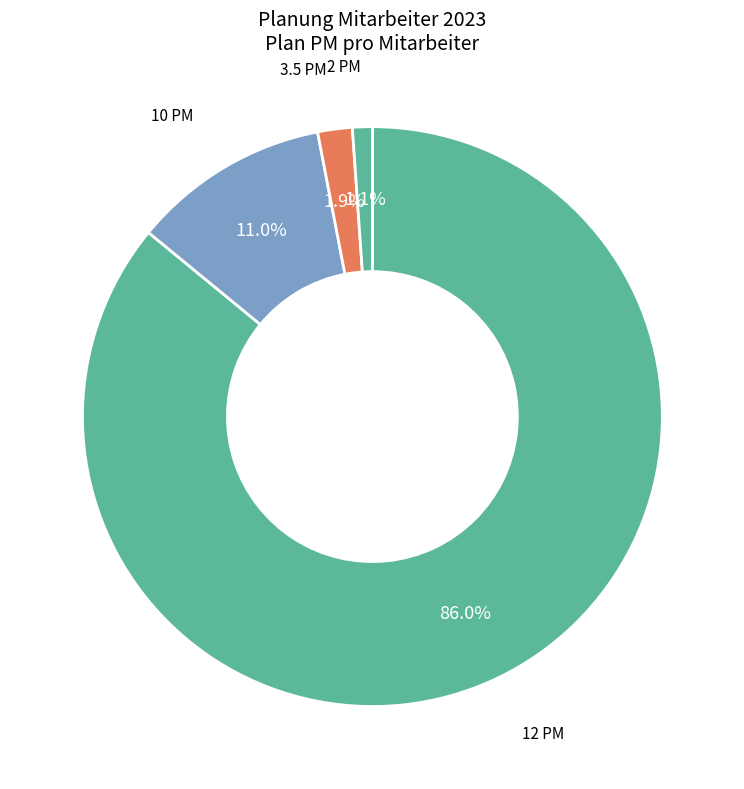

Rank the categories by value from lowest to highest.

2 PM, 3.5 PM, 10 PM, 12 PM